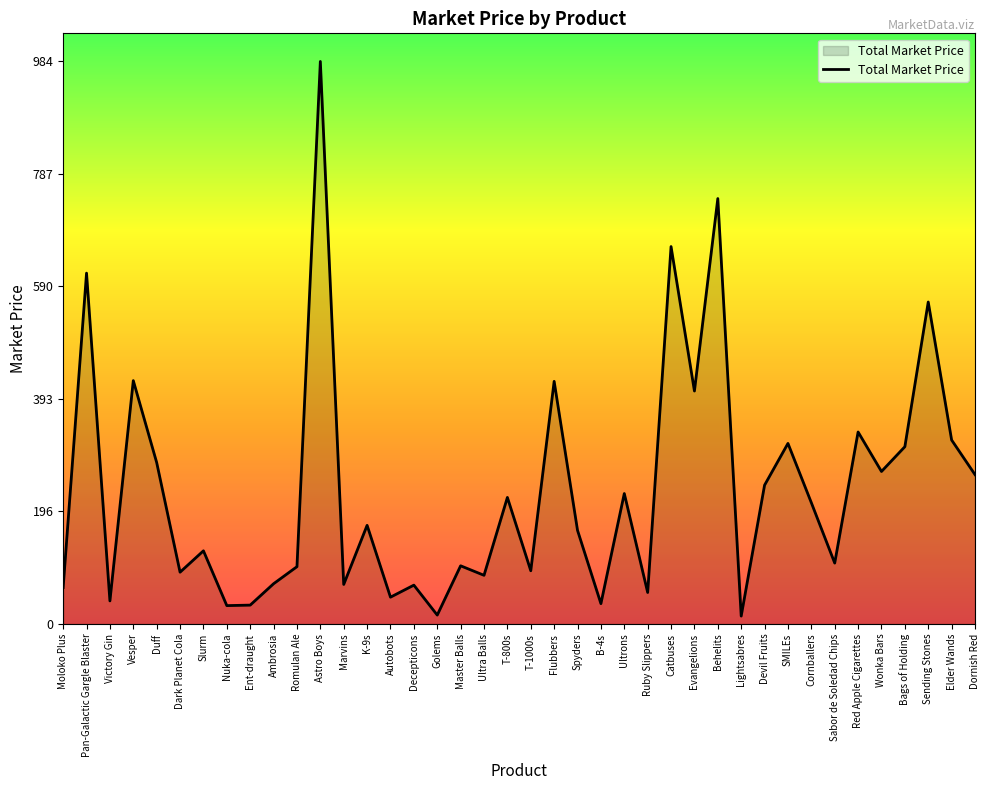

What position from the right is Astro Boys?

29